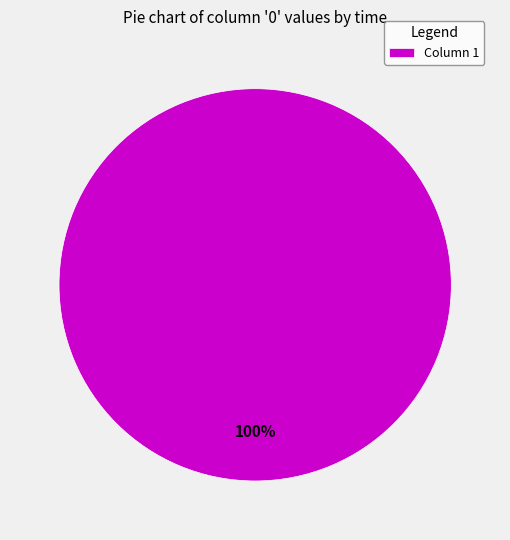

True or false: Column 1 accounts for 86% of the total.

False